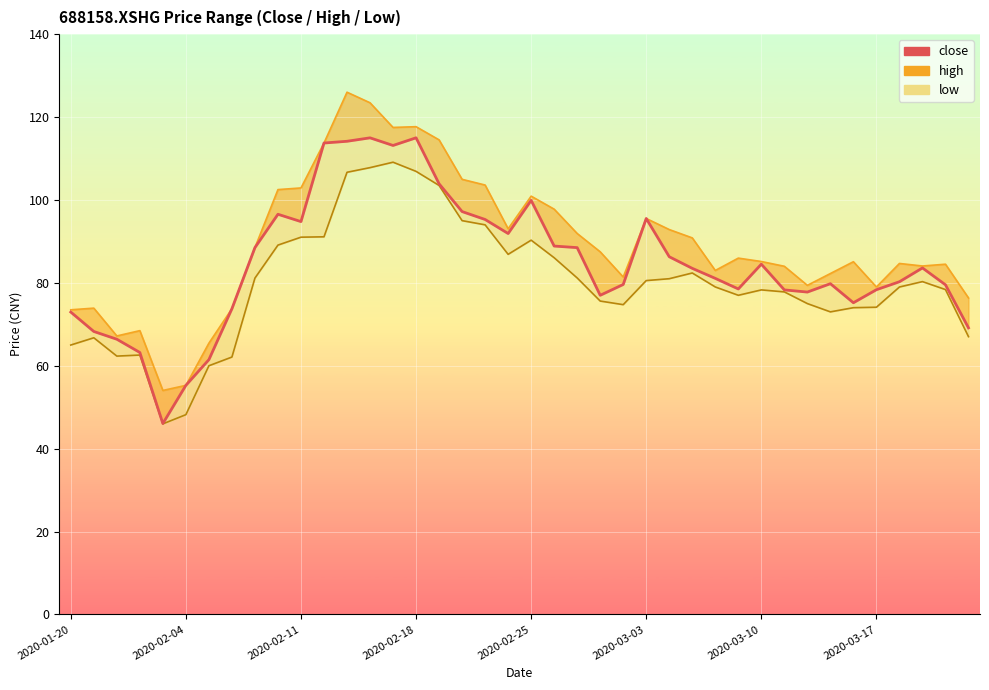

How many interior local peaks (higher than both neighbors) does the data have?

8